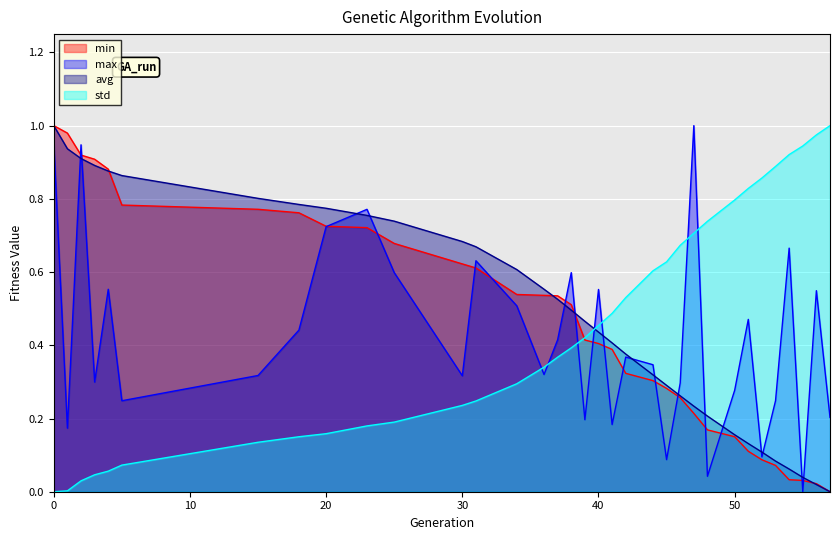

Where is max nearest to the value 0?

55